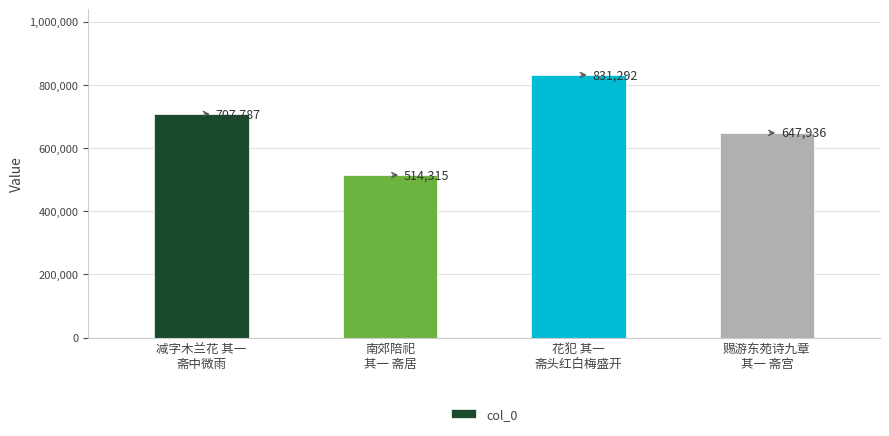

What is the label of the 4th bar from the left?

赐游东苑诗九章
其一 斋宫